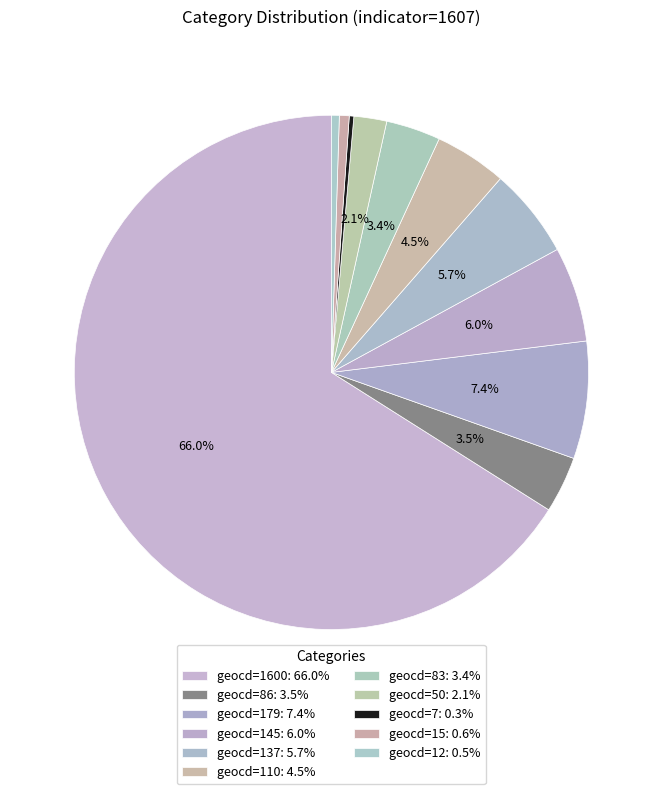

How many segments does this pie chart have?

11